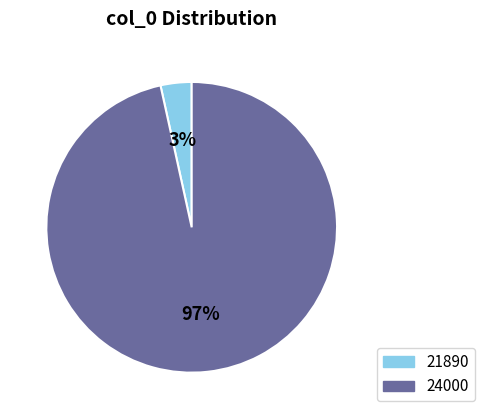

To the nearest percent, what is the average slice percentage?

50%